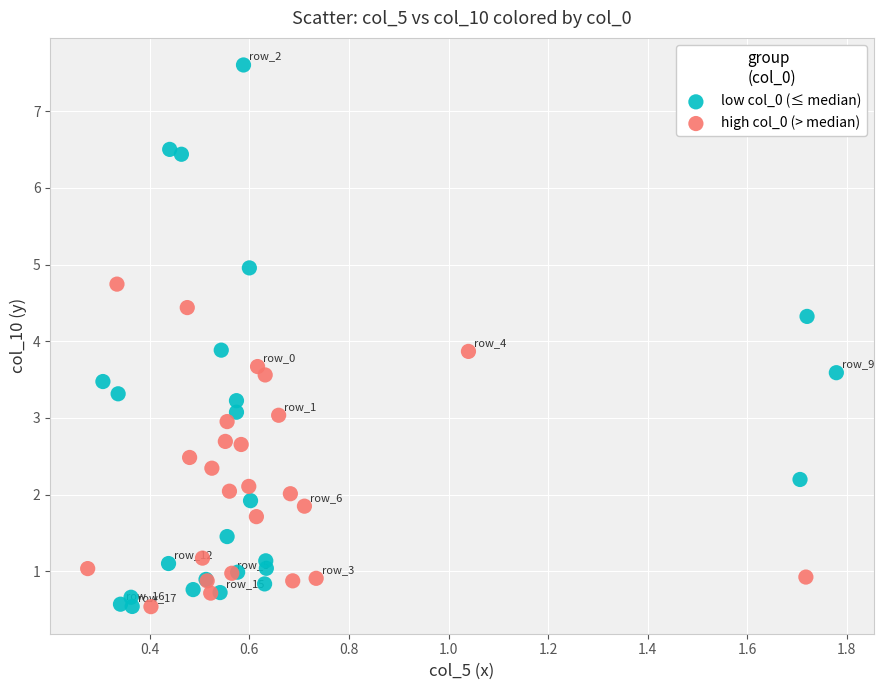

Which series has the largest Y range (max minus min)?

low col_0 (≤ median)